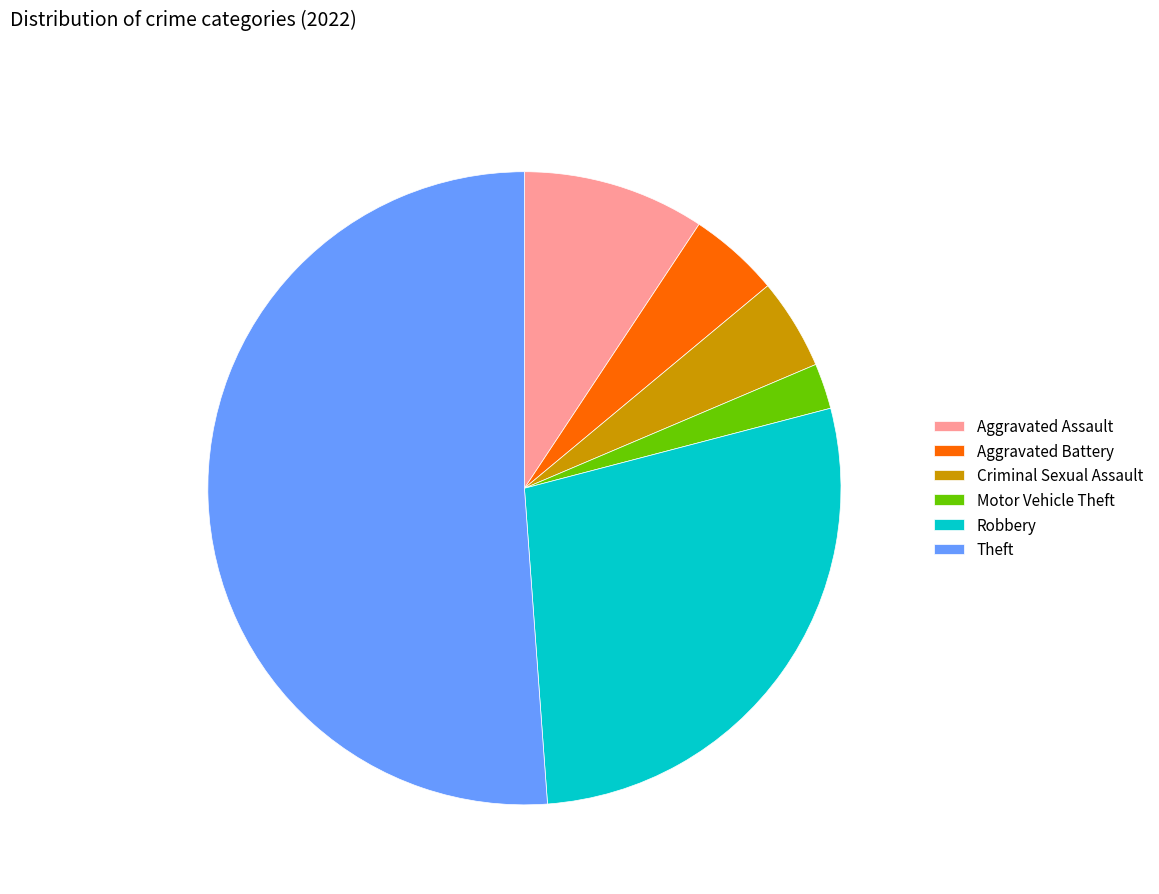

How many slices are in this pie chart?

6